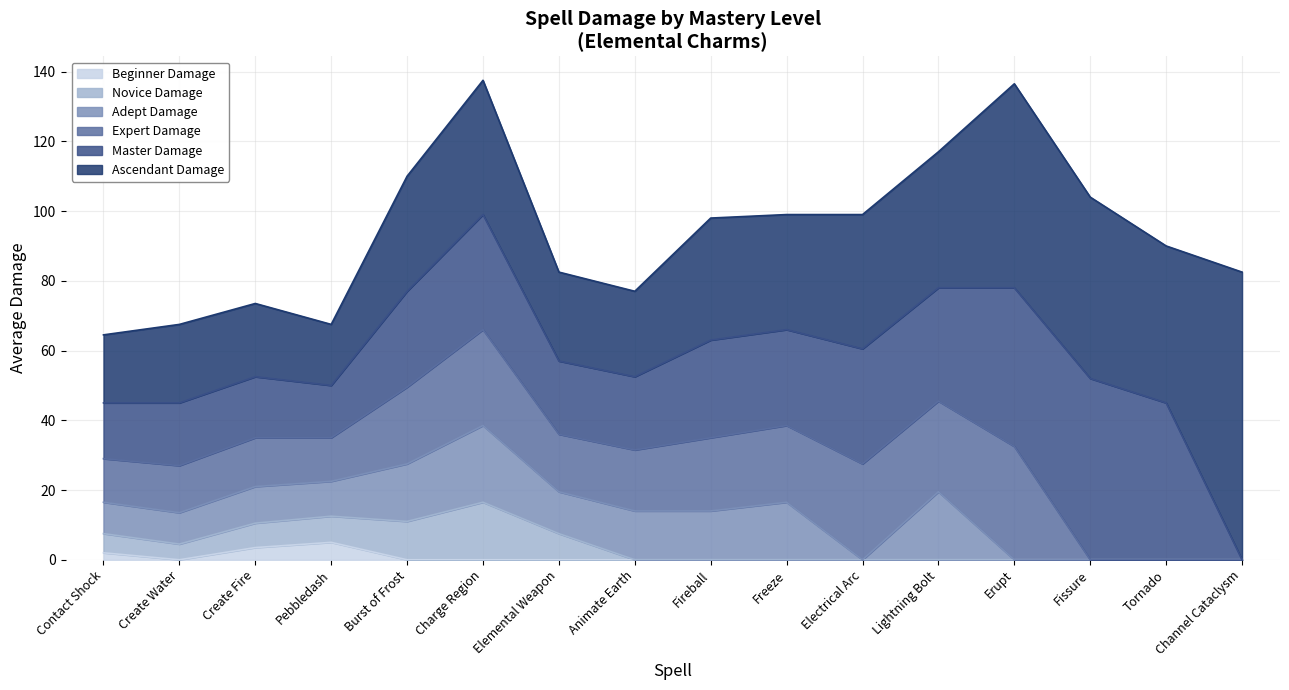

What is the average value of the Beginner Damage series?

0.7